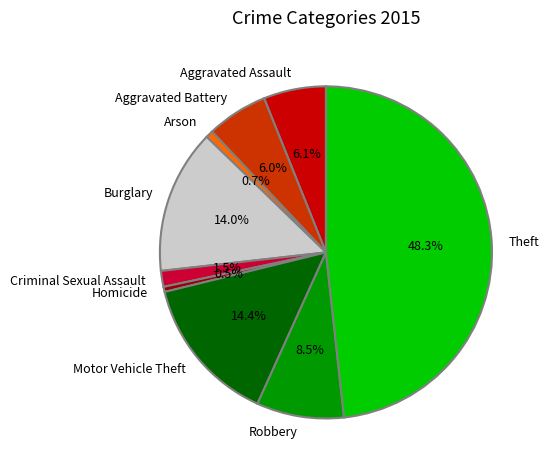

To the nearest percent, what is the combined percentage of Robbery and Arson?

9%